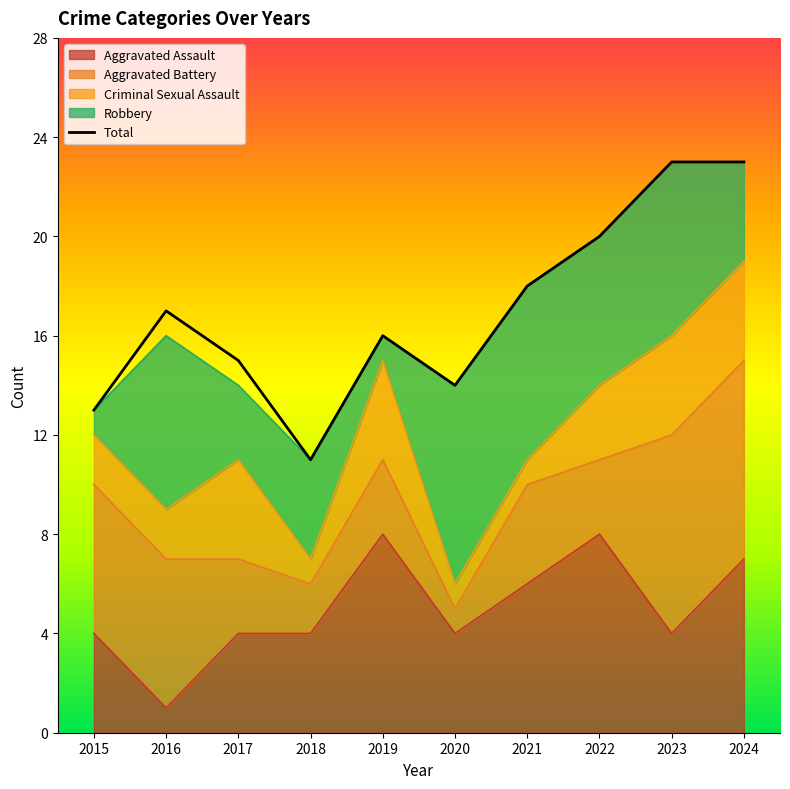

Where do Aggravated Battery and Robbery first cross each other?

2015 and 2016